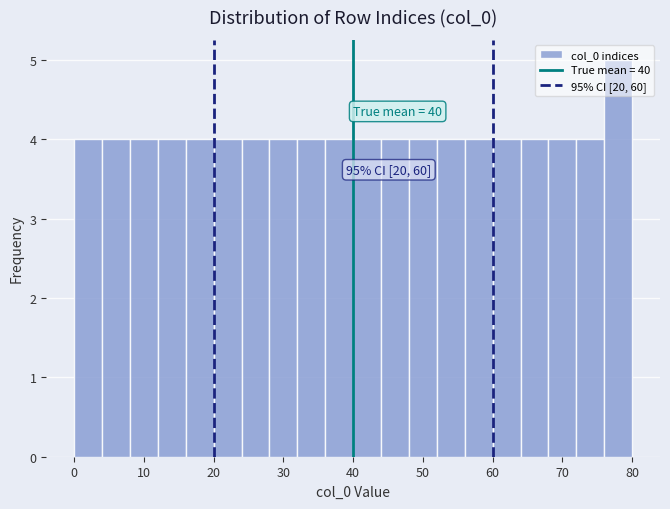

Which range on the x-axis has the tallest bar?

76 to 80